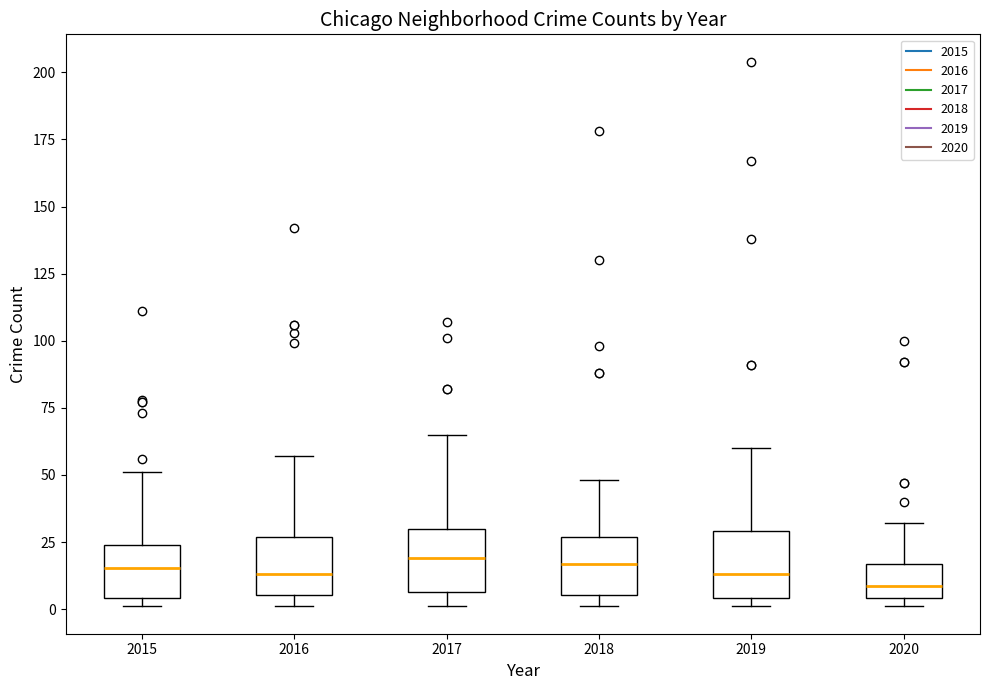

Reading left to right, transcribe this box plot: for each box, give where its median line is, the range the box spans, and where its two whiskers end, as read against the y-axis. The values are not printed on the chart, so give them approximately, as read against the axis.

2015: median 15, box 5 to 25, whiskers 0 to 50
2016: median 15, box 5 to 25, whiskers 0 to 55
2017: median 20, box 5 to 30, whiskers 0 to 65
2018: median 15, box 5 to 25, whiskers 0 to 50
2019: median 15, box 5 to 30, whiskers 0 to 60
2020: median 10, box 5 to 15, whiskers 0 to 30